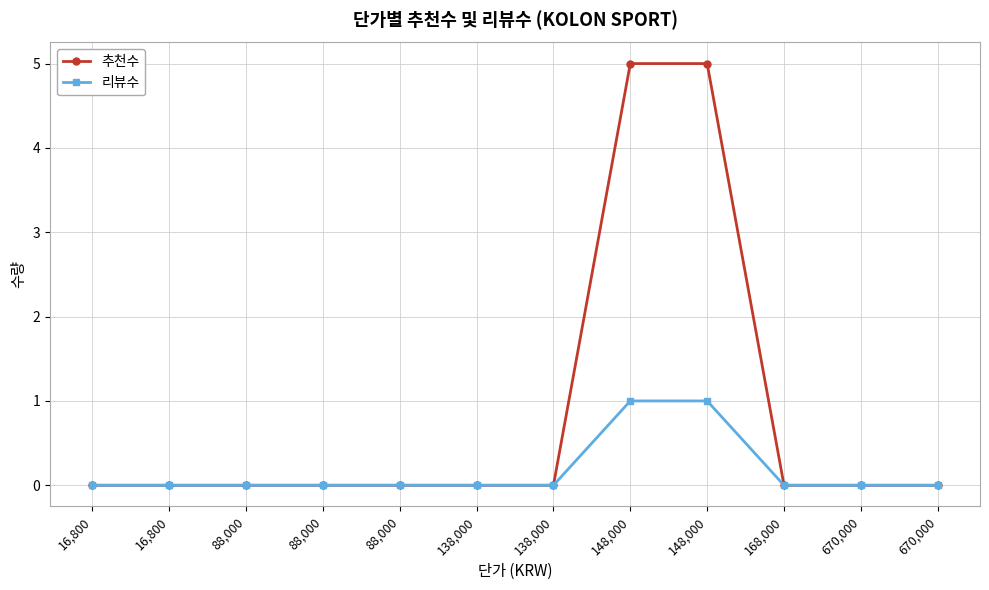

At which category is the sum across all series the highest?

148,000